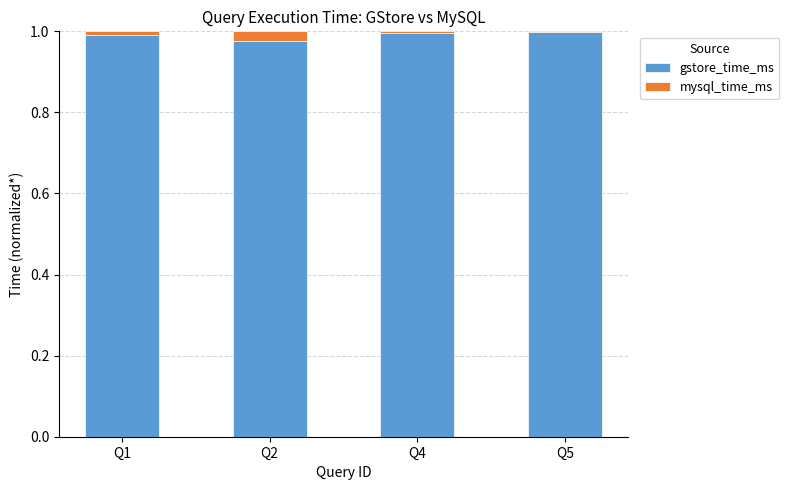

The gstore_time_ms series shows 1.5 at Q4. True or false?

False